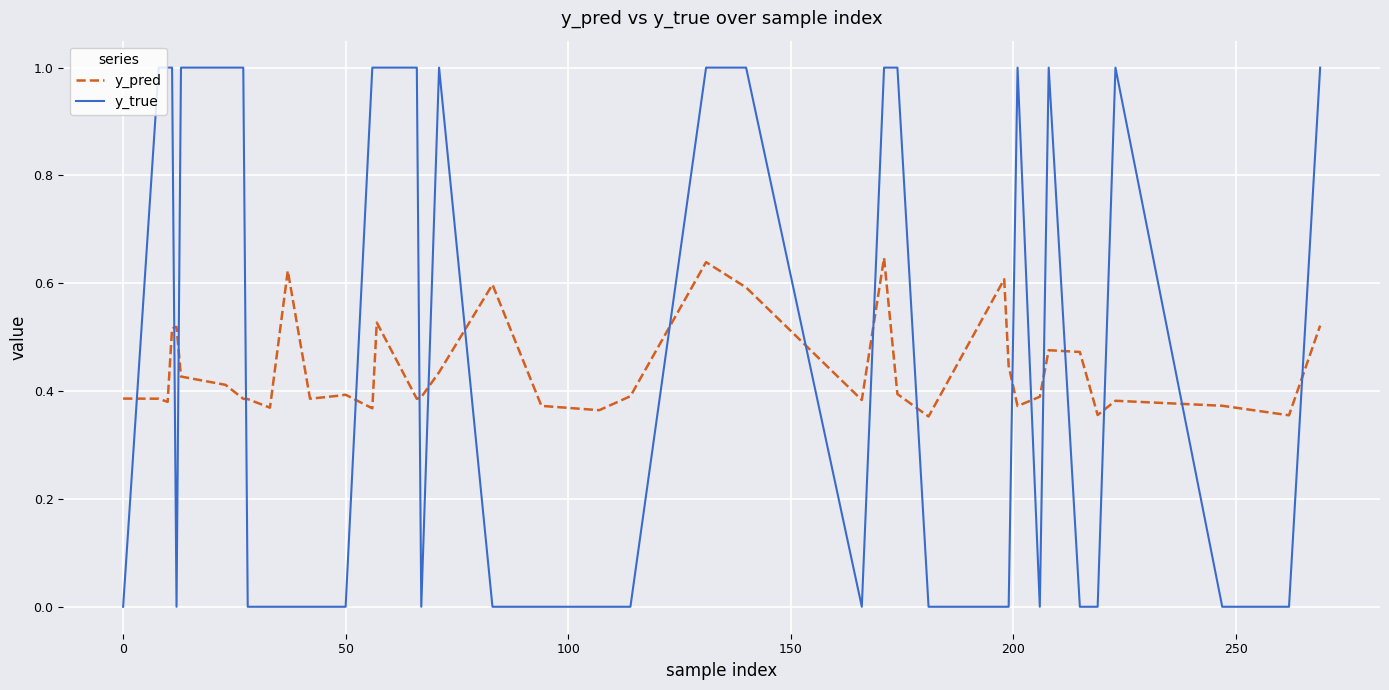

How many categories are shown in the chart?

40